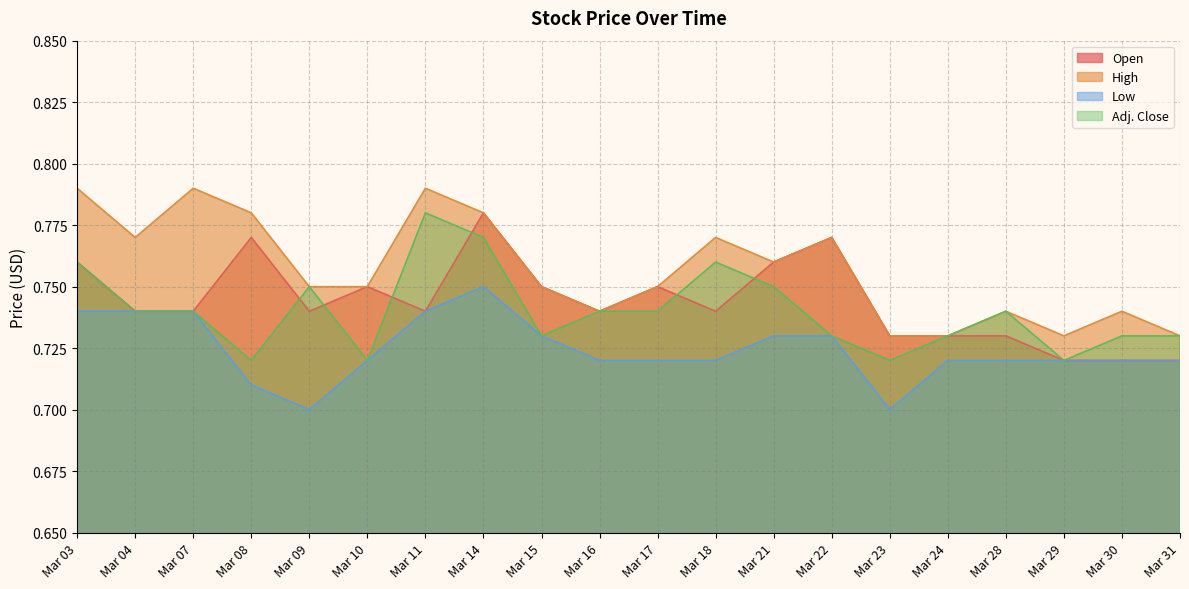

How many interior local valleys does the Adj. Close series have?

5